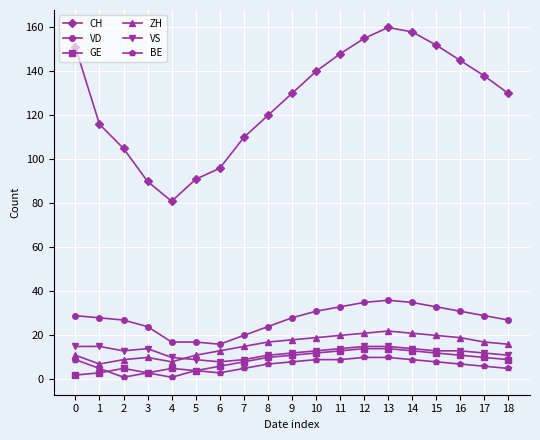

Which series changed the most between 7 and 12?

CH